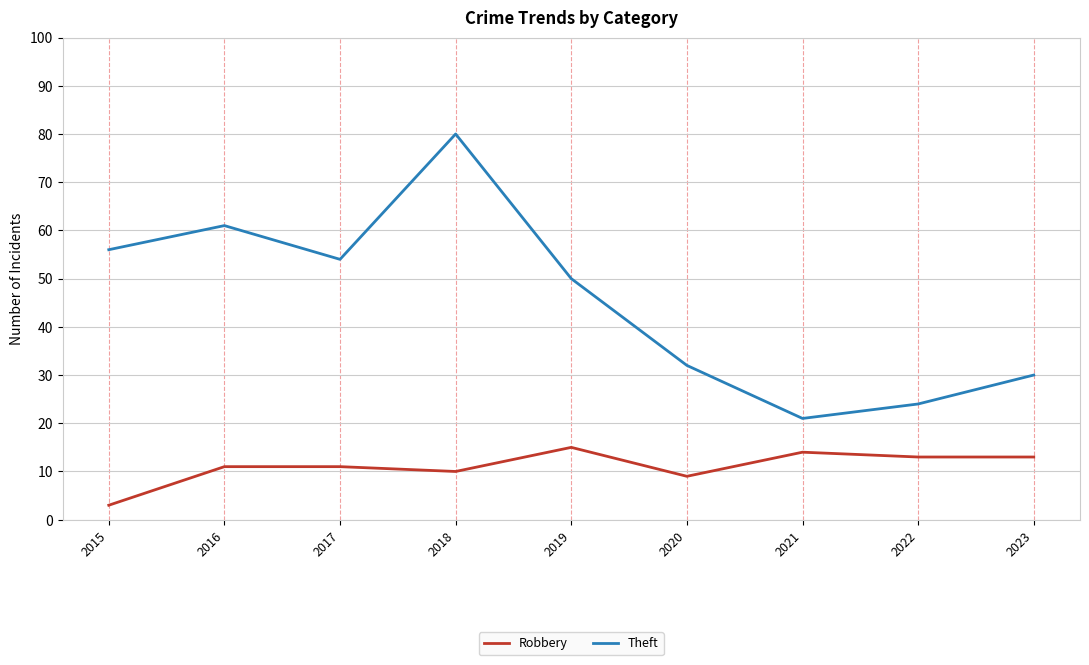

Which series has the widest spread of values?

Theft